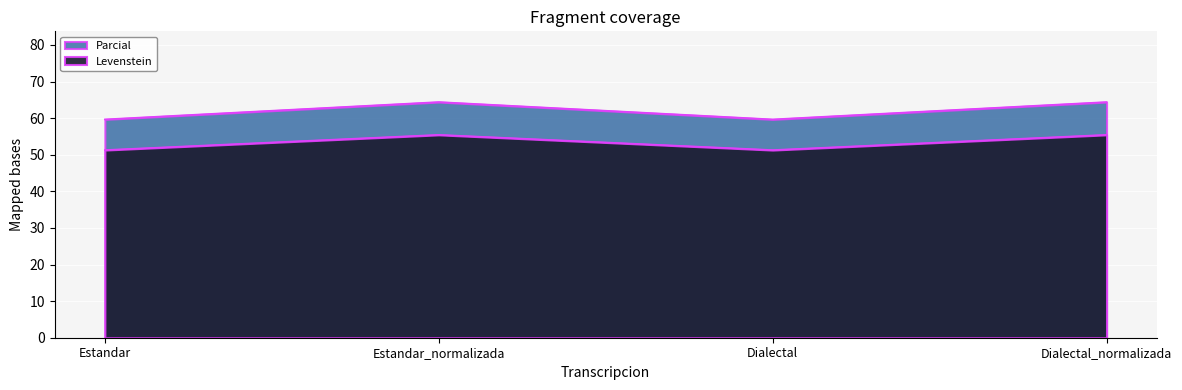

Which series has the widest spread of values?

Levenstein